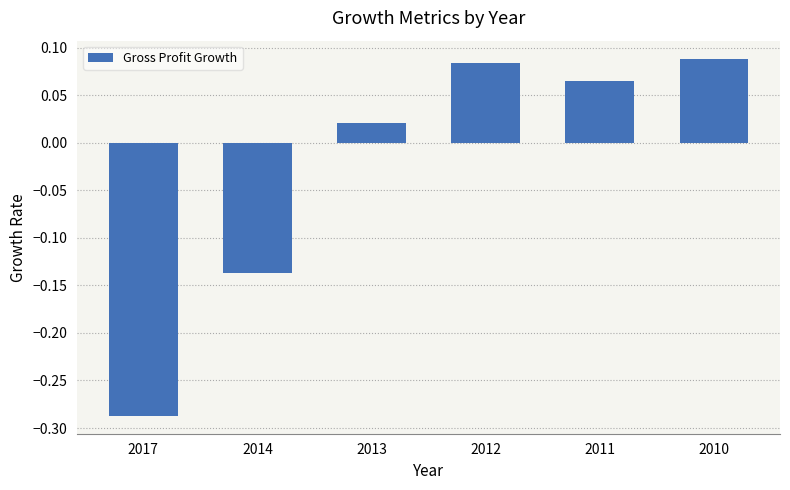

Which label corresponds to the smallest value in the chart?

2017